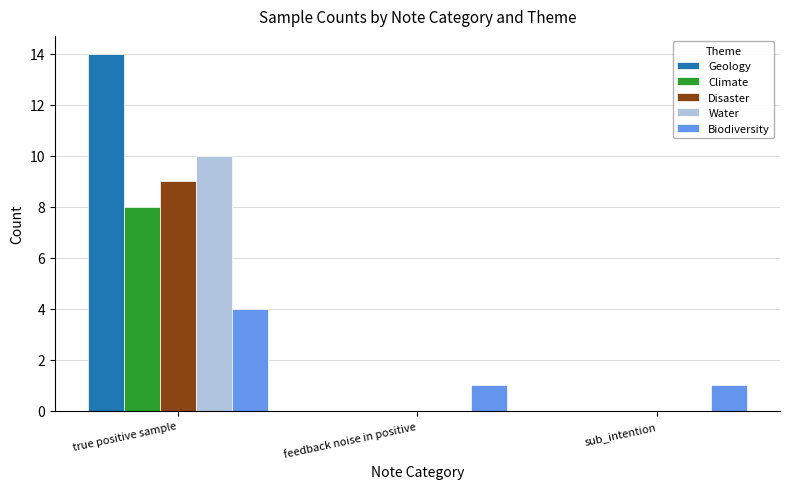

How many Geology values are between 0 and 14?

3